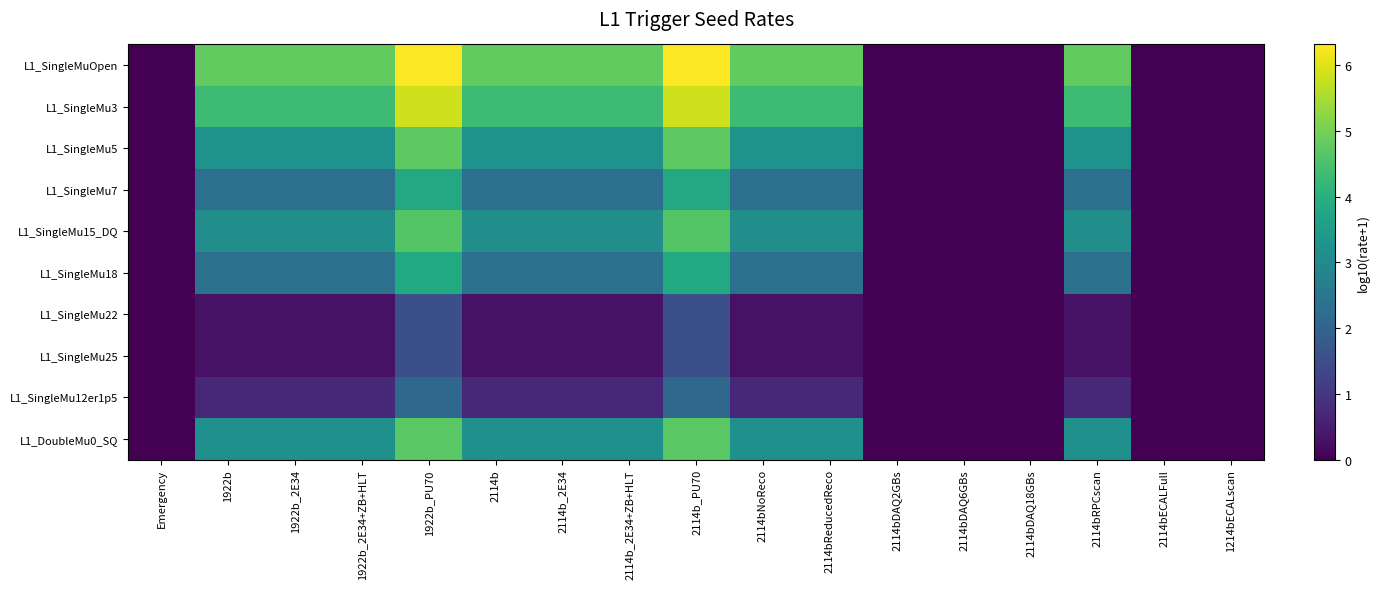

Which series has the largest range (max minus min)?

L1_SingleMuOpen